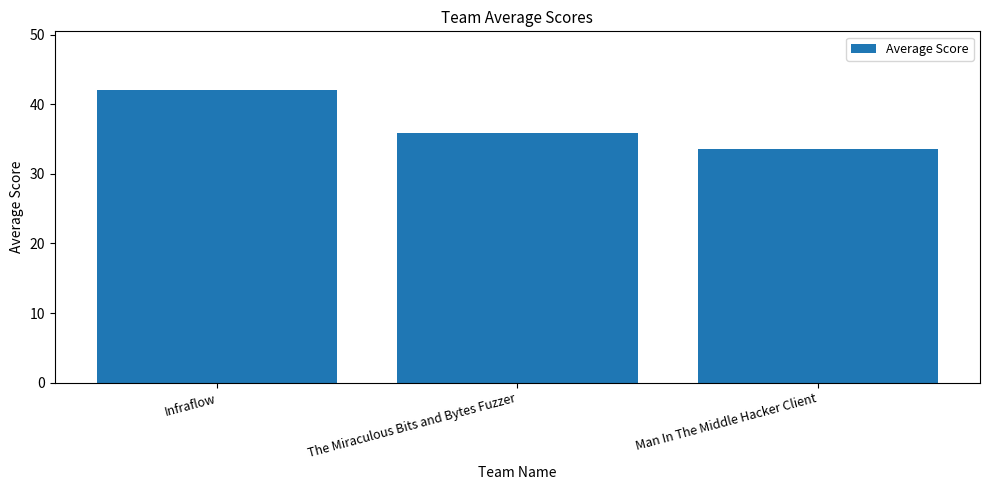

What is the minimum value shown in the chart?

33.5